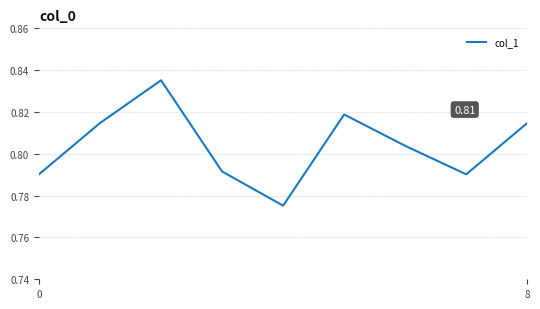

Where is the first local maximum?

2